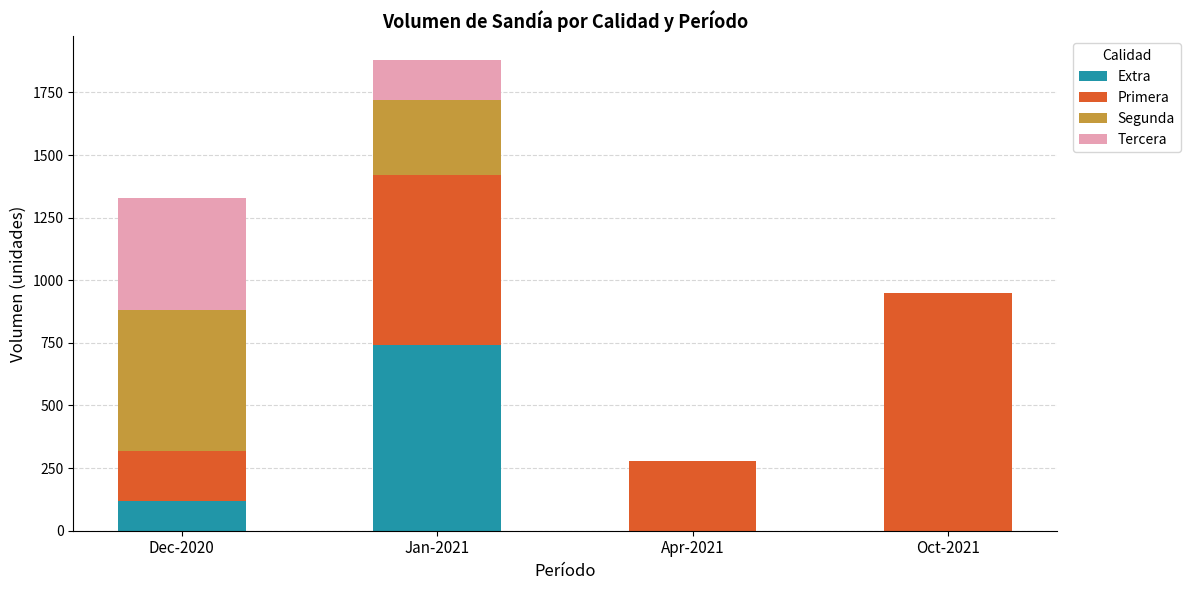

At which category is the sum across all series the highest?

Jan-2021